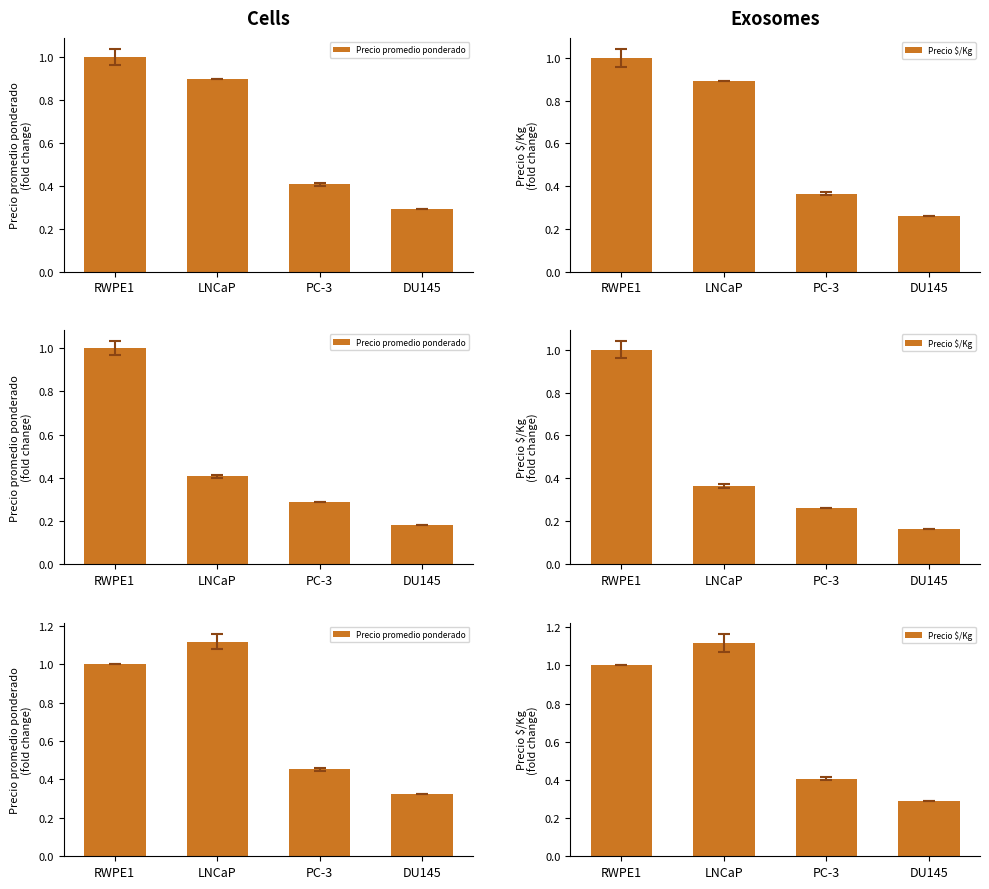

What is the maximum value for Precio promedio ponderado?

1.1